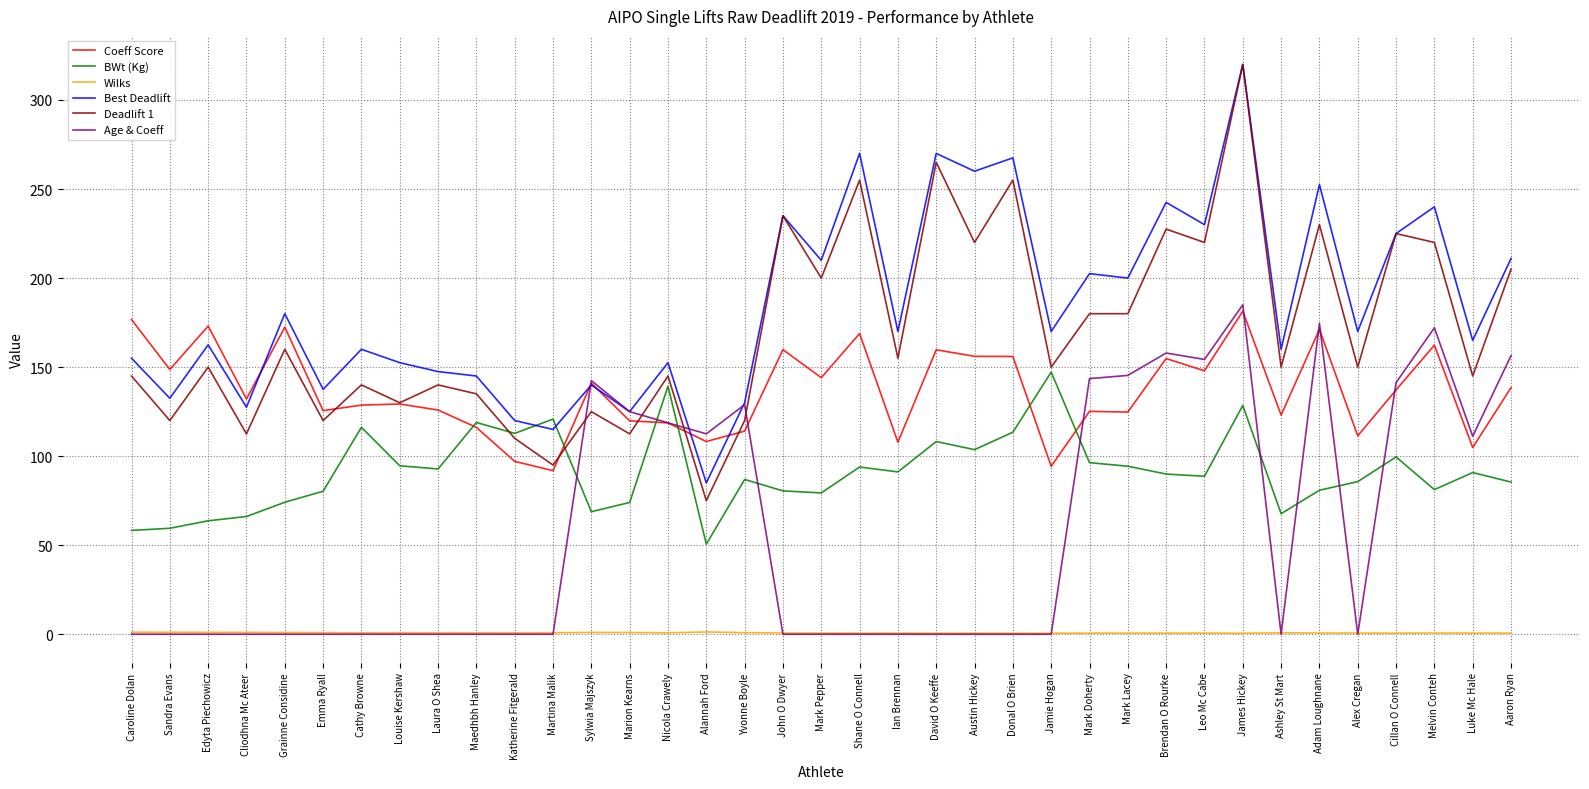

Where does the Coeff Score series first go above 132?

Caroline Dolan